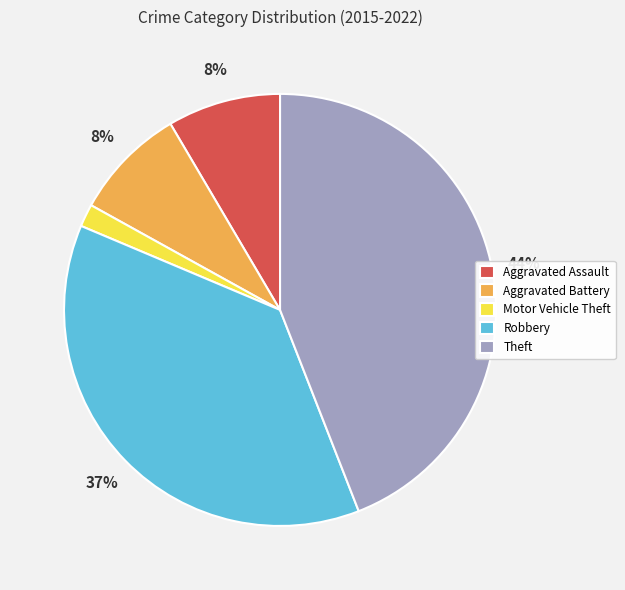

To the nearest percent, what is the average slice percentage?

20%